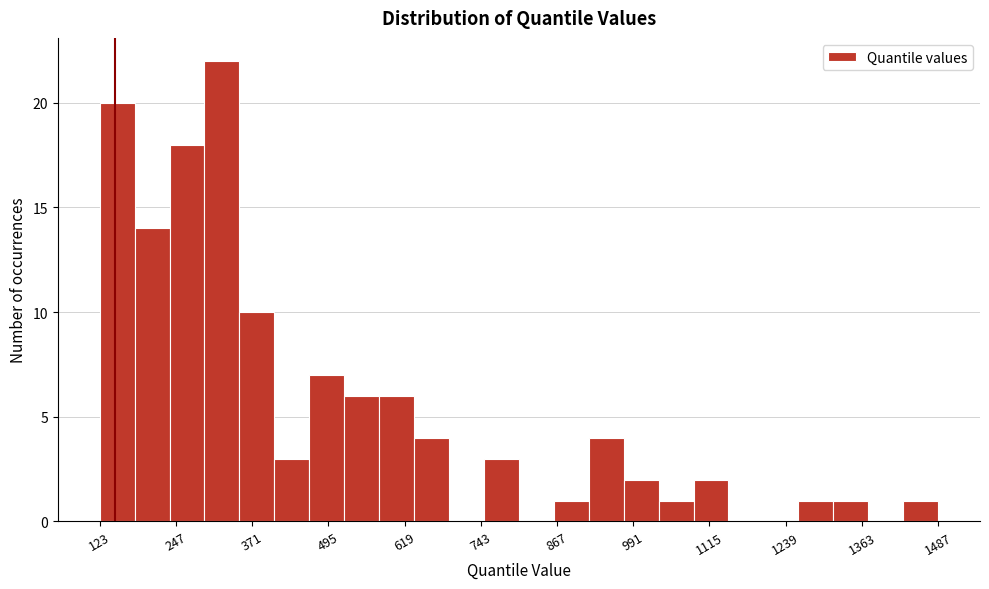

Around what value on the x-axis is the tallest bar? Give the approximate position of its centre, as read against the axis.

320